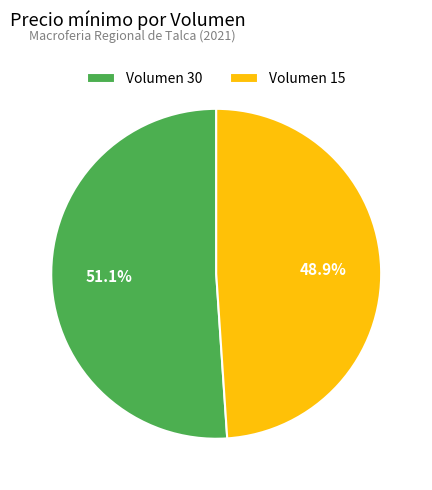

Which category has the biggest portion of the pie?

Volumen 30